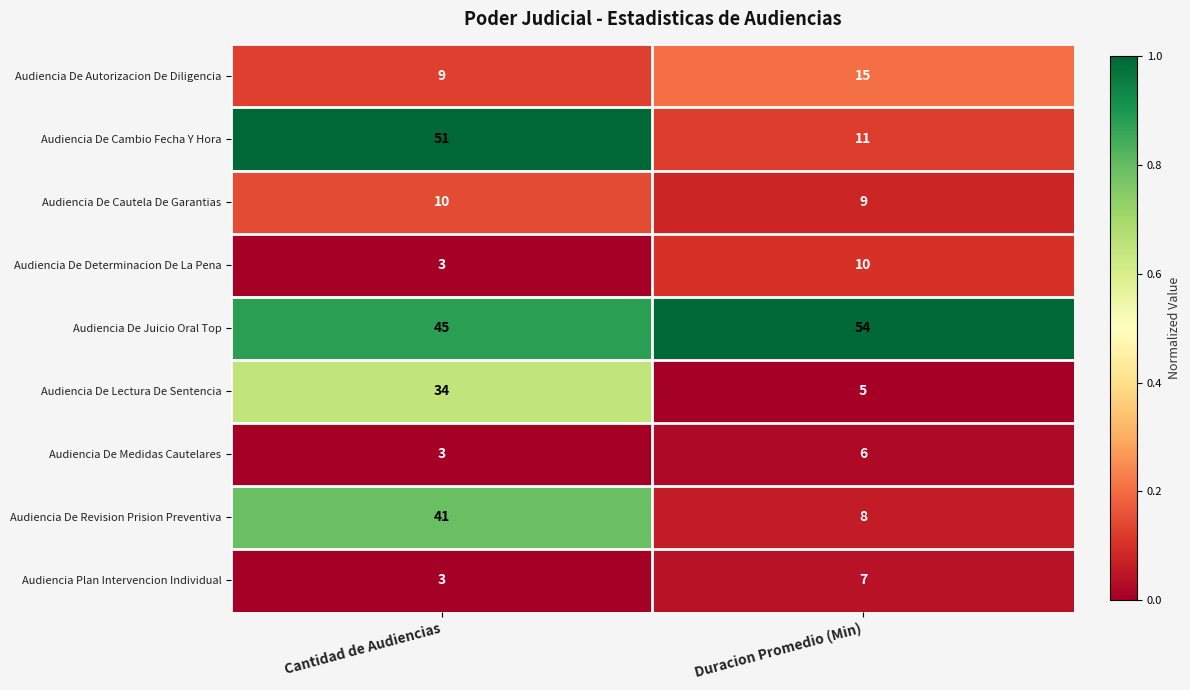

The value of Audiencia De Juicio Oral Top at Duracion Promedio (Min) is 80. True or false?

False